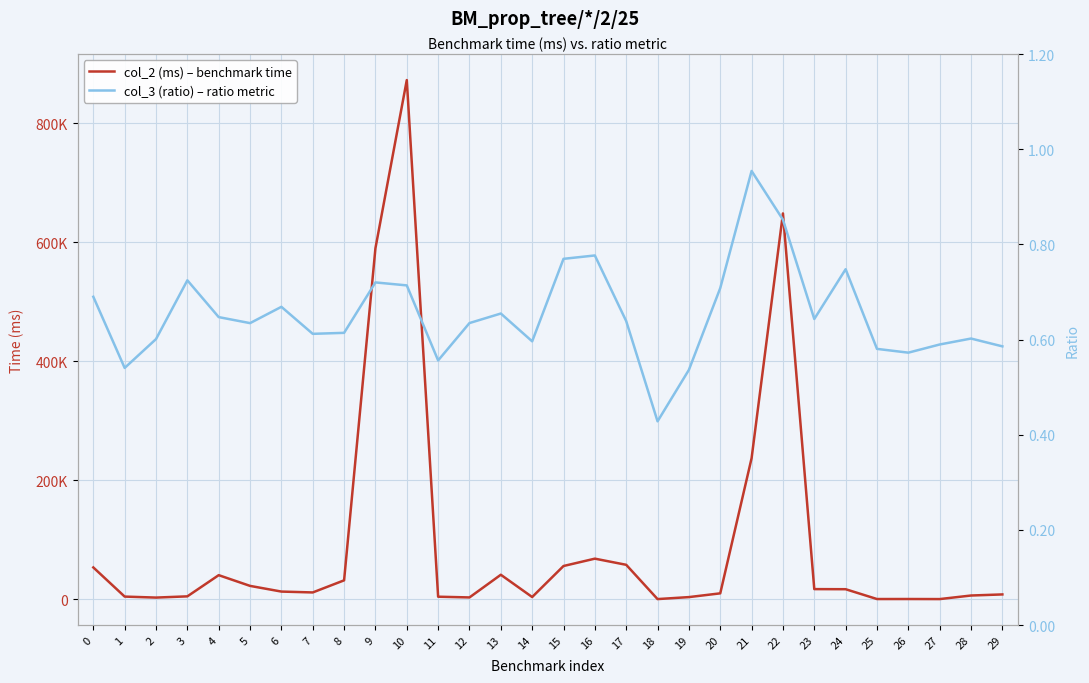

What is the difference between the col_2 (ms) – benchmark time values at 25 and 23?

16681.0